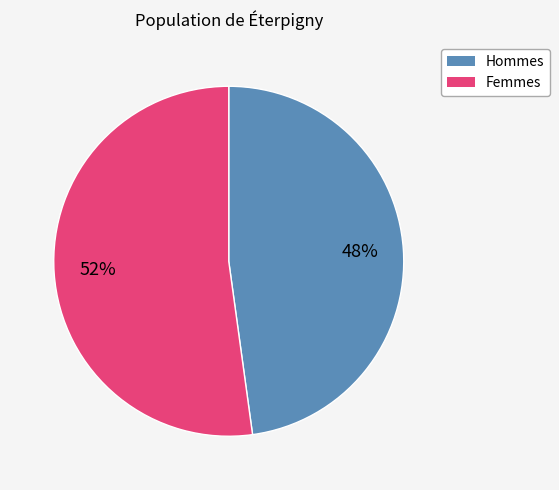

True or false: Femmes accounts for 52% of the total.

True